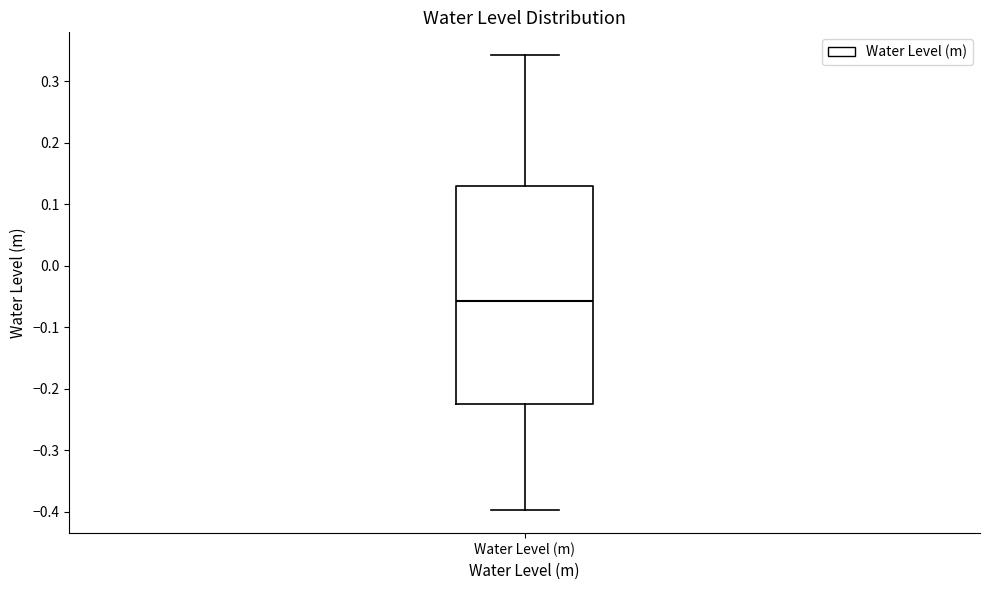

Read this box plot against the y-axis: the position of the median line, the range covered by the box, and the ends of both whiskers. The values are not printed on the chart, so give them approximately, as read against the axis.

median -0.06, box -0.23 to 0.13, whiskers -0.40 to 0.34